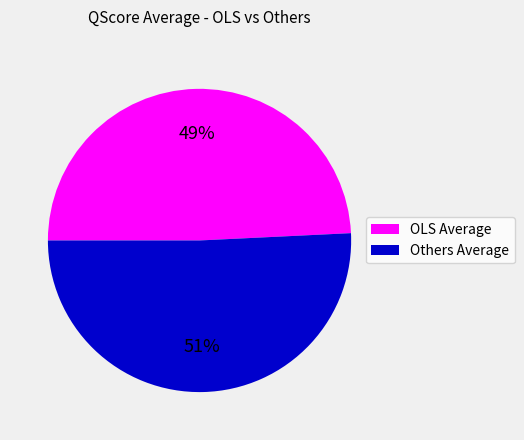

How many segments does this pie chart have?

2